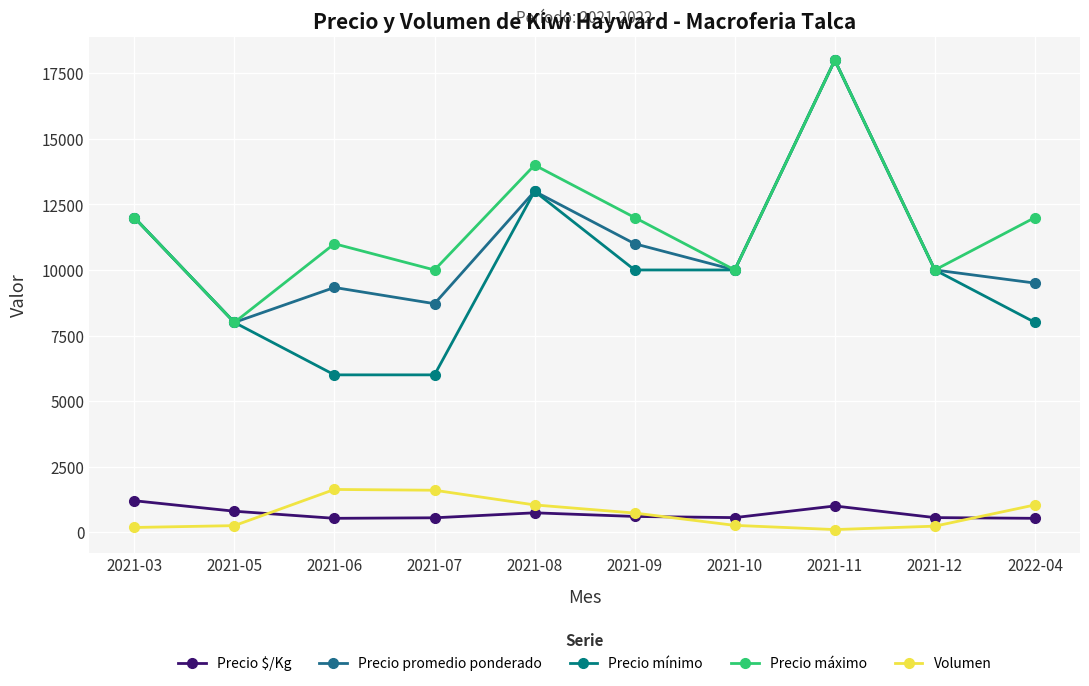

Between 2021-10 and 2021-05, which is larger?

2021-05